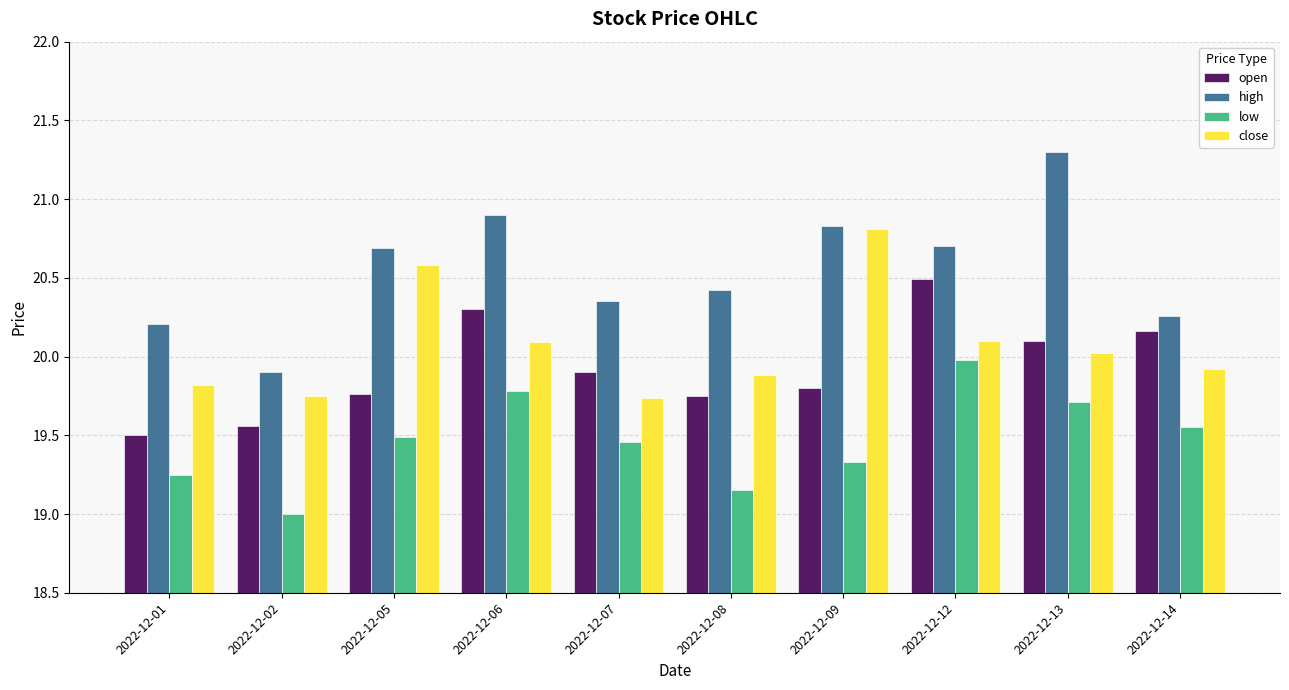

Which series has the widest spread of values?

high